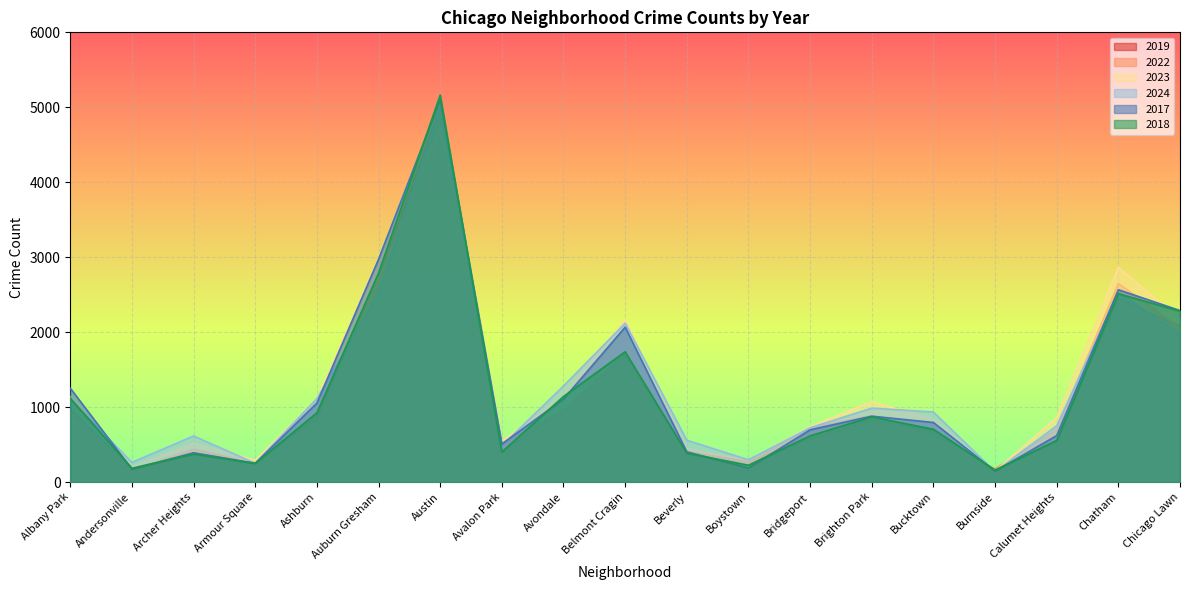

At which label does 2017 first exceed 795?

Albany Park